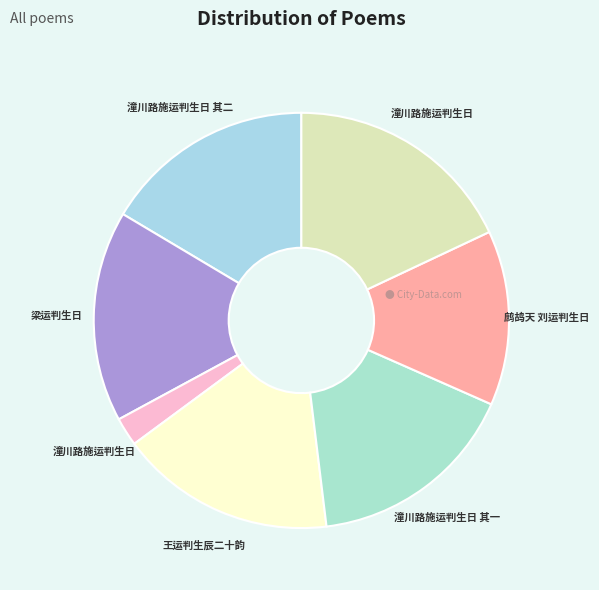

How many segments does this pie chart have?

7